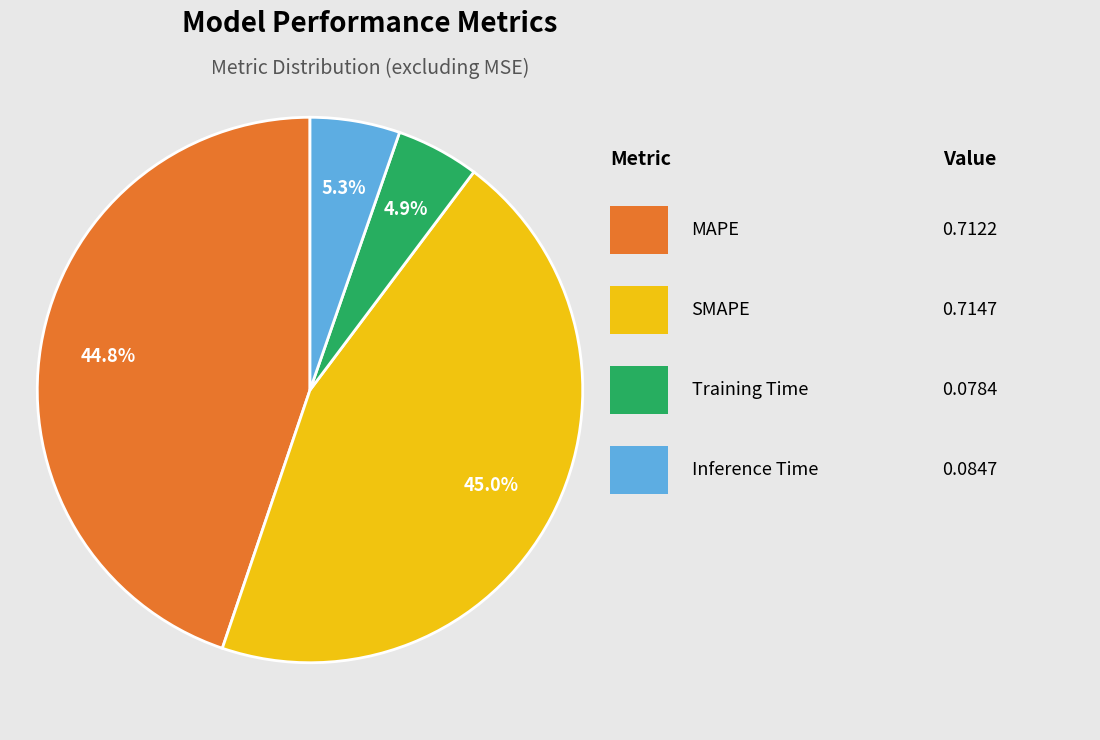

Does any single category account for the majority?

No